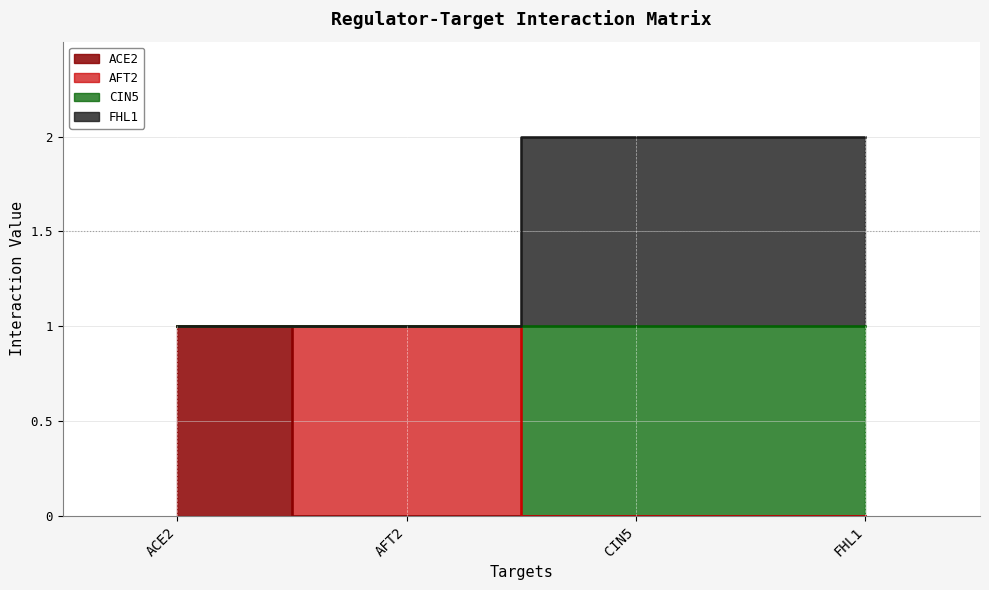

Read the ACE2 value at ACE2.

1